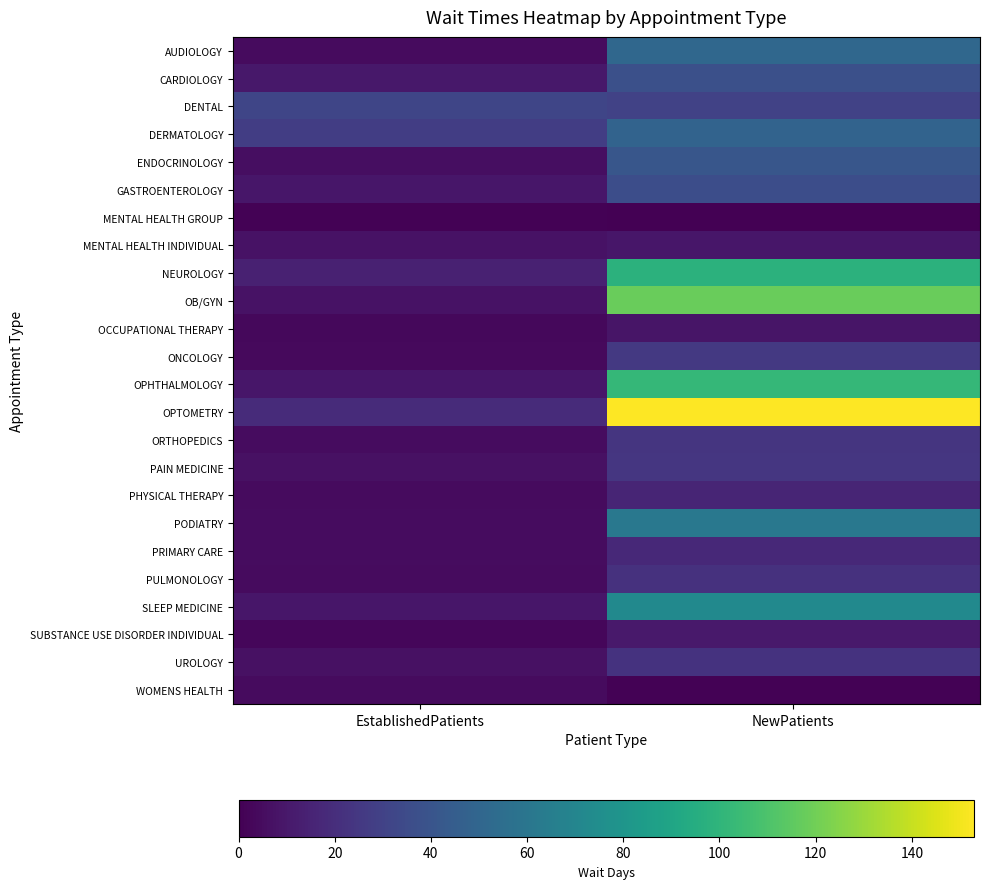

What is the spread (max minus min) of values at EstablishedPatients?

31.1